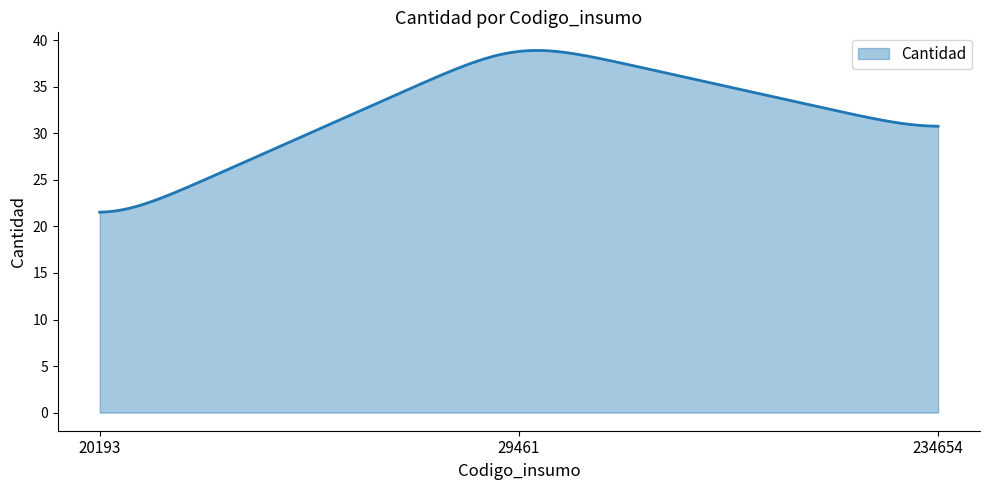

What is the minimum value shown in the chart?

21.5